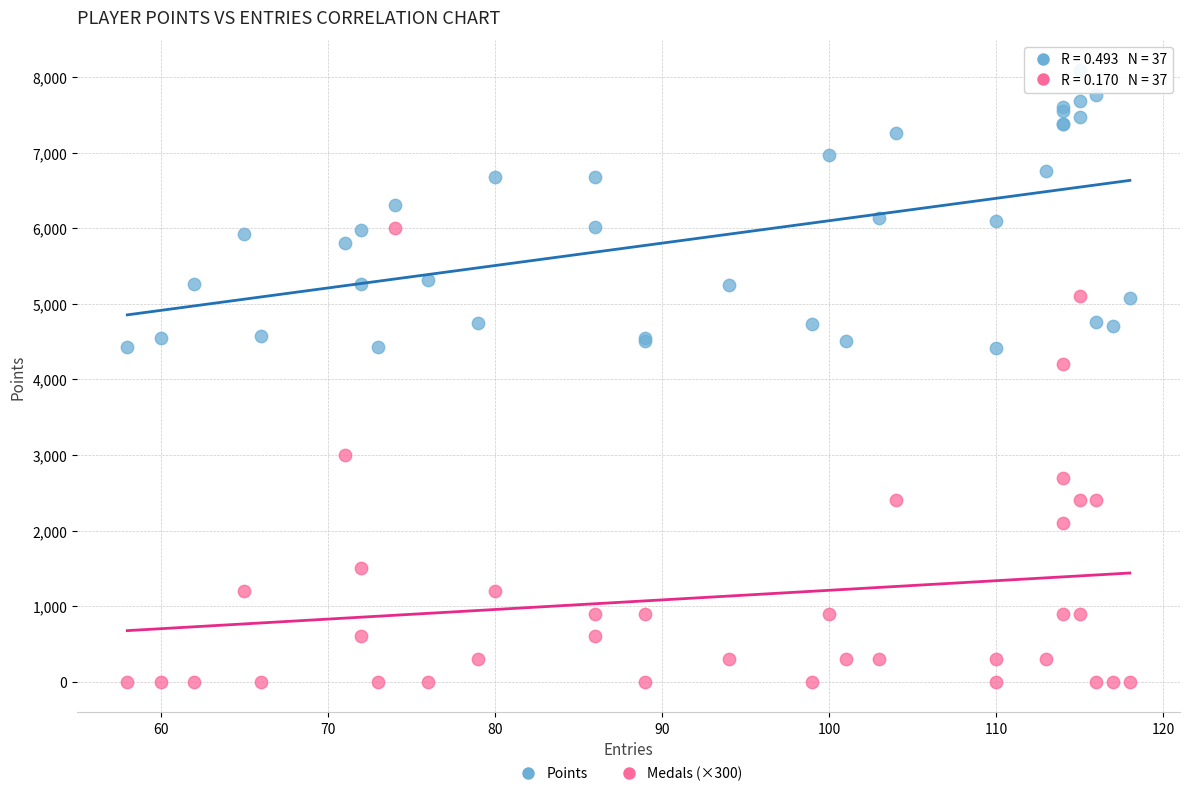

Which series reaches the maximum Y coordinate?

Points